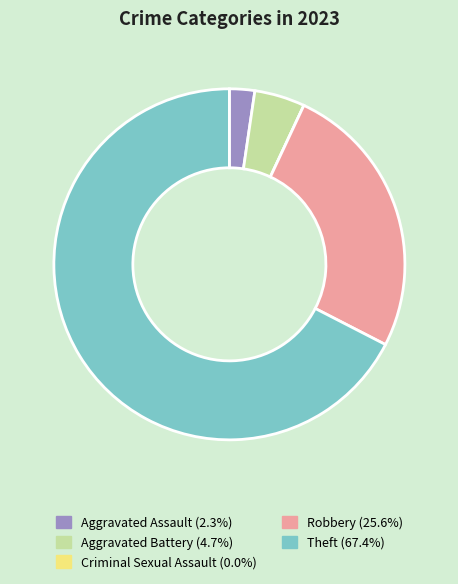

Which slice represents more than half of the pie?

Theft